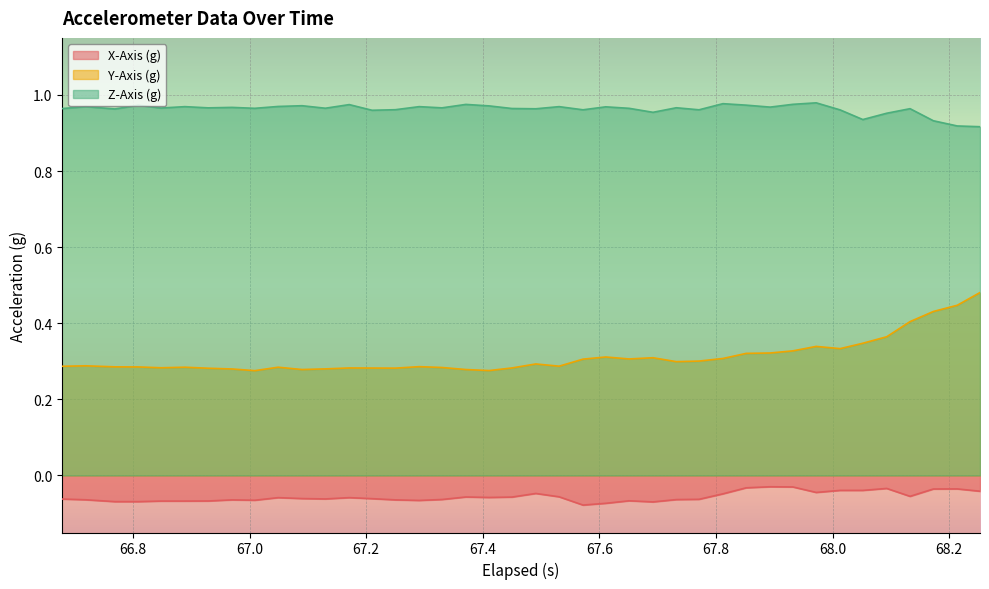

Rank the series by their average value, from lowest to highest.

X-Axis (g), Y-Axis (g), Z-Axis (g)